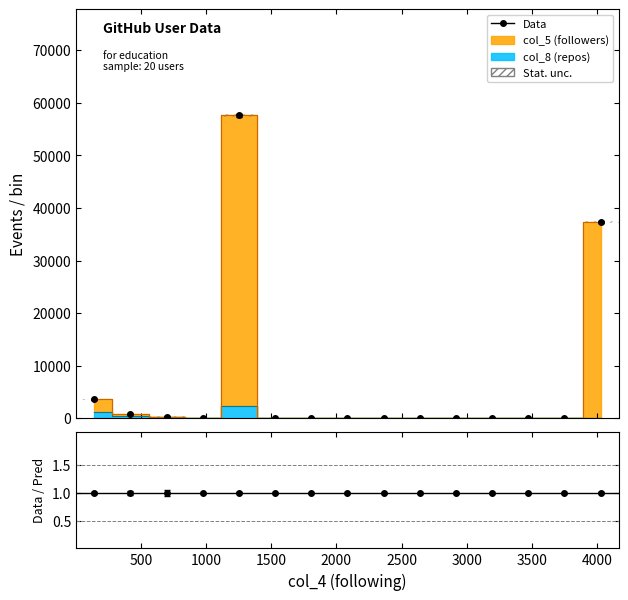

Does the chart have visible grid lines?

No